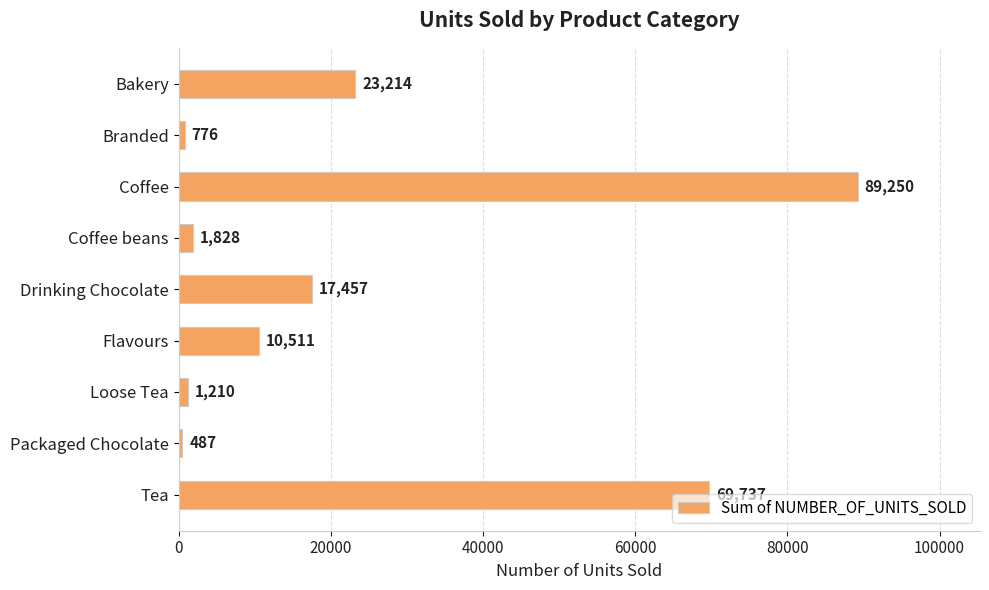

What is the difference between the maximum and minimum values?

88763